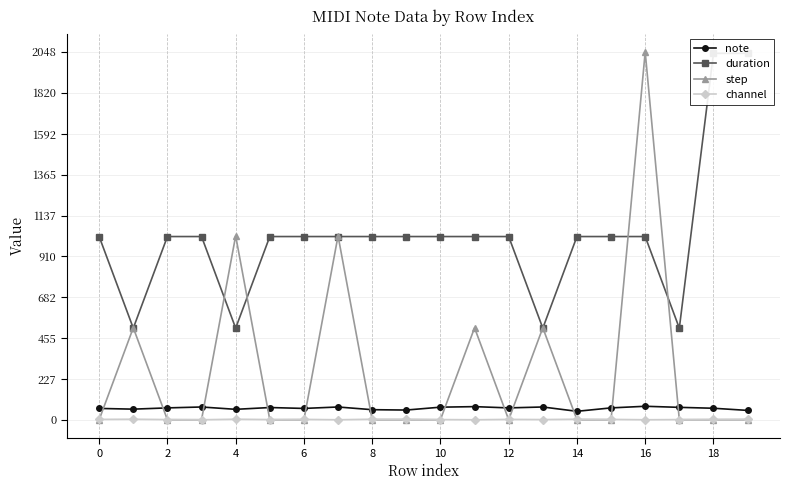

The duration series shows 510 at 17. True or false?

True